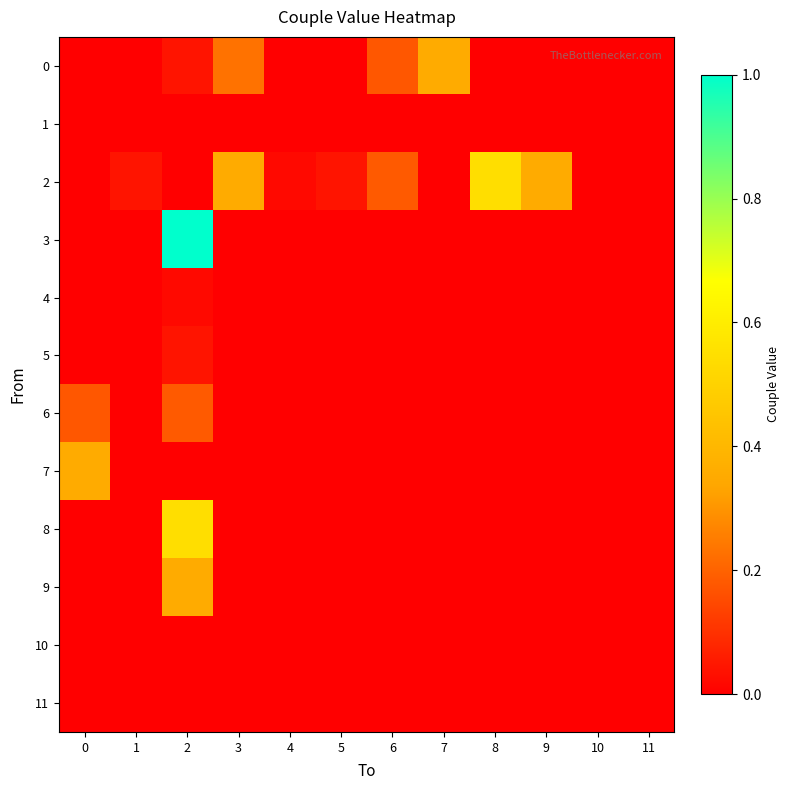

Which has a higher value, 8 or 10?

8